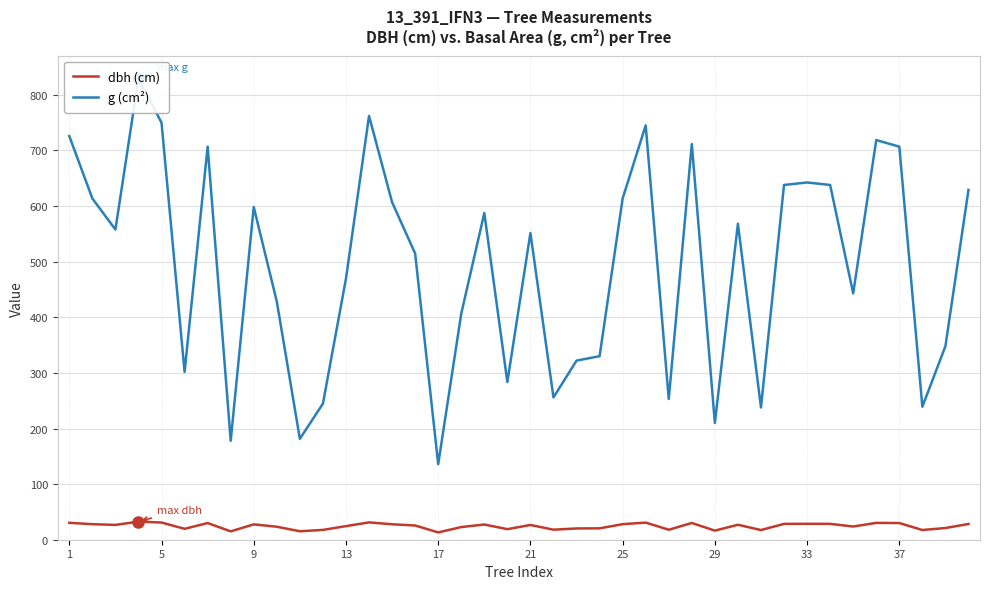

What is the highest value of the dbh (cm) series?

32.5